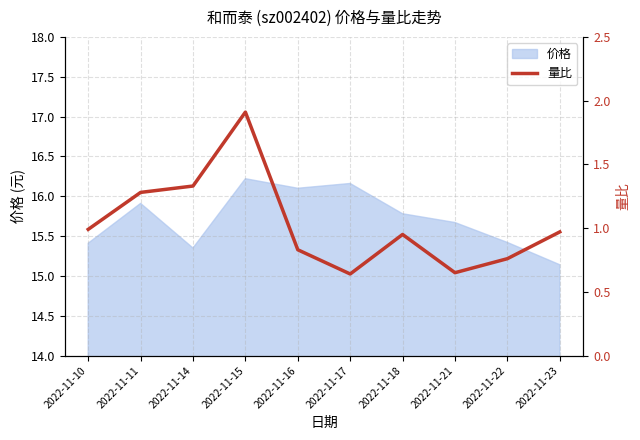

Rank the categories by value from highest to lowest.

2022-11-15, 2022-11-14, 2022-11-11, 2022-11-10, 2022-11-23, 2022-11-18, 2022-11-16, 2022-11-22, 2022-11-21, 2022-11-17